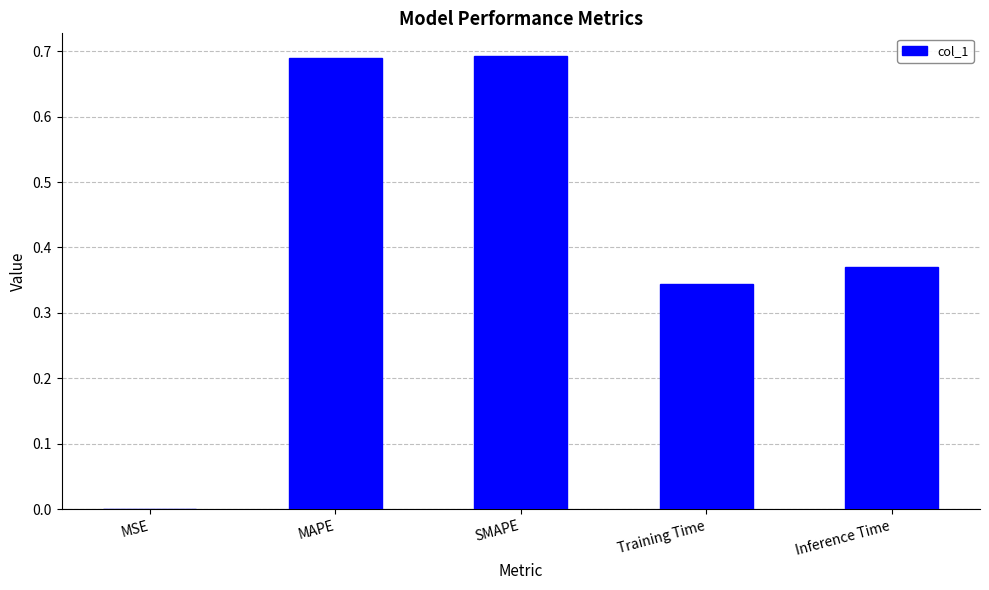

What is the sum of all values?

2.1